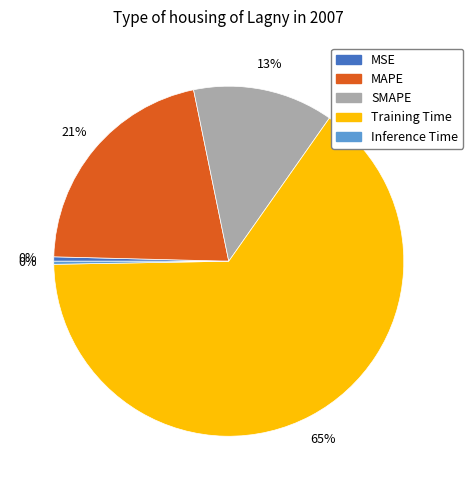

How many slices are in this pie chart?

5